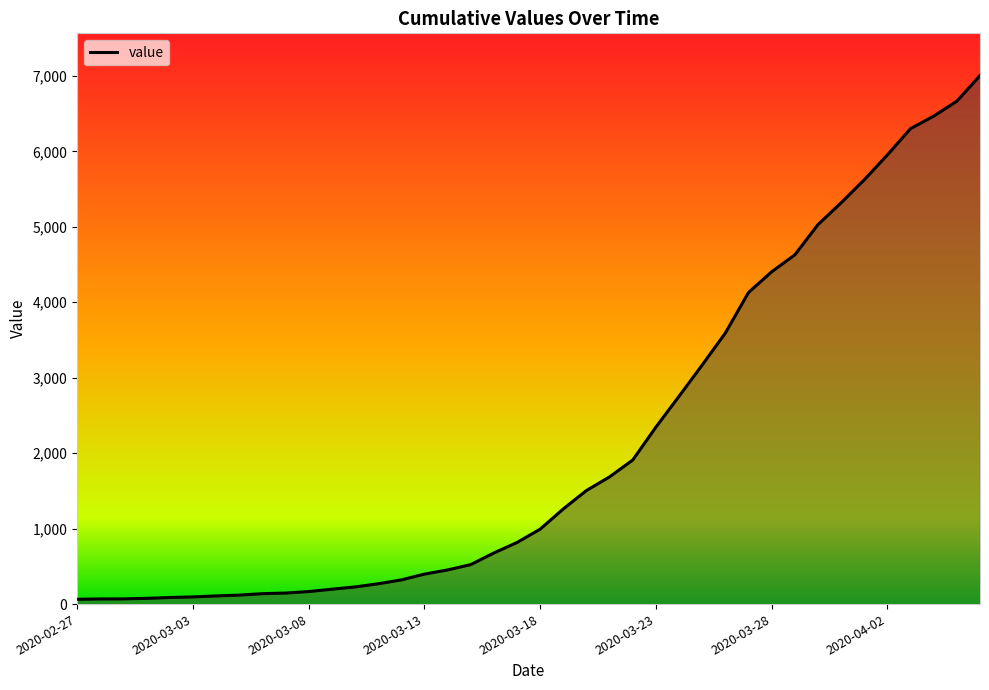

How many lines are shown in the chart?

1